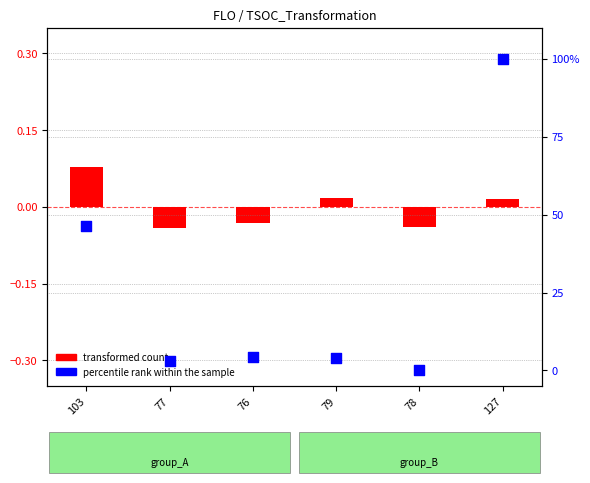

Which series has the largest total across all categories?

percentile rank within the sample